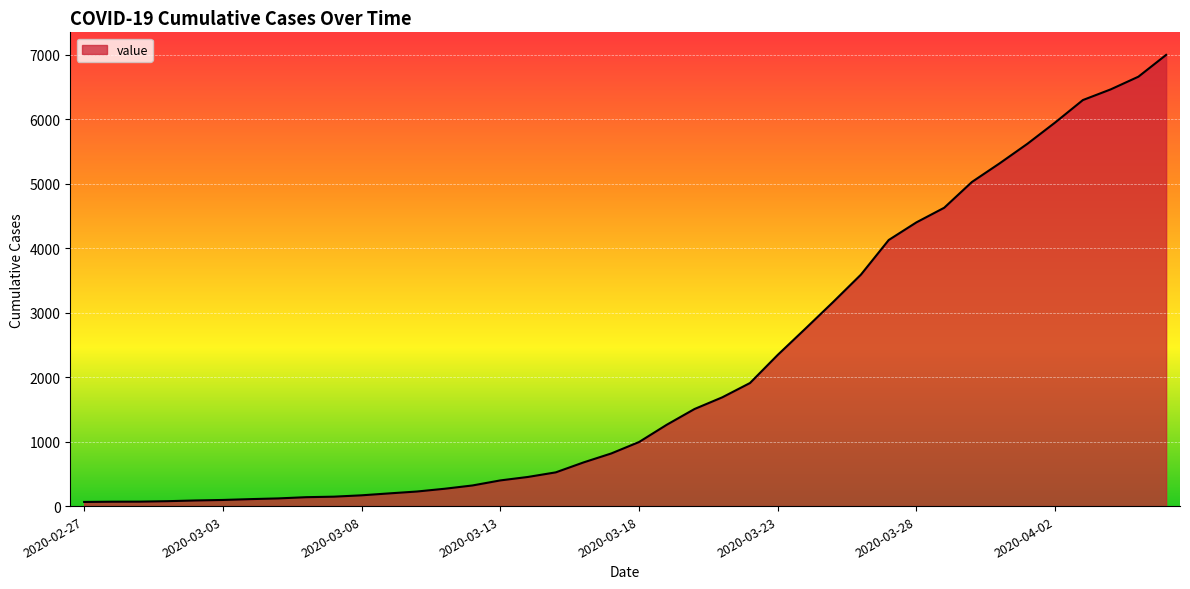

What is the maximum value shown in the chart?

6995